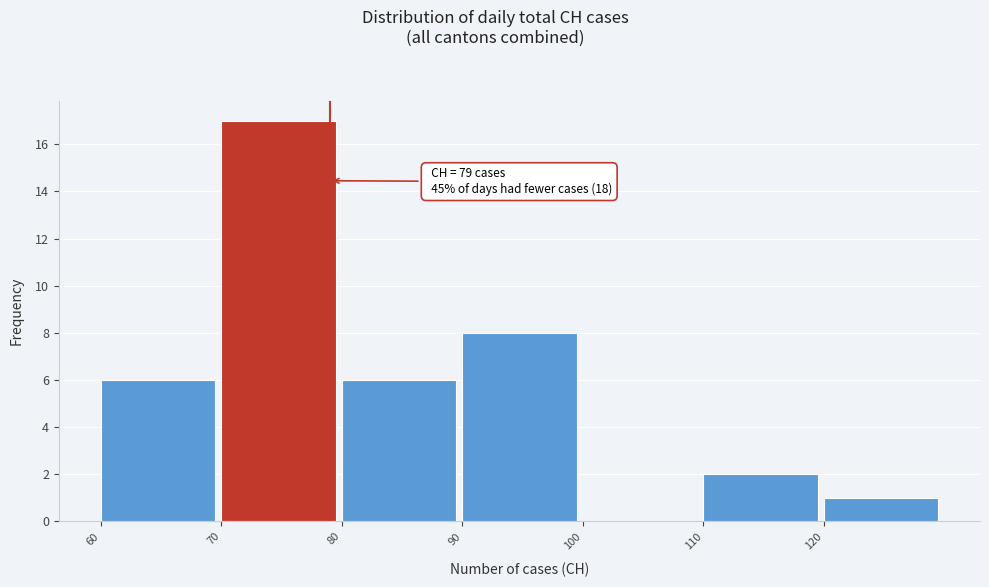

Which range on the x-axis has the tallest bar?

70 to 80